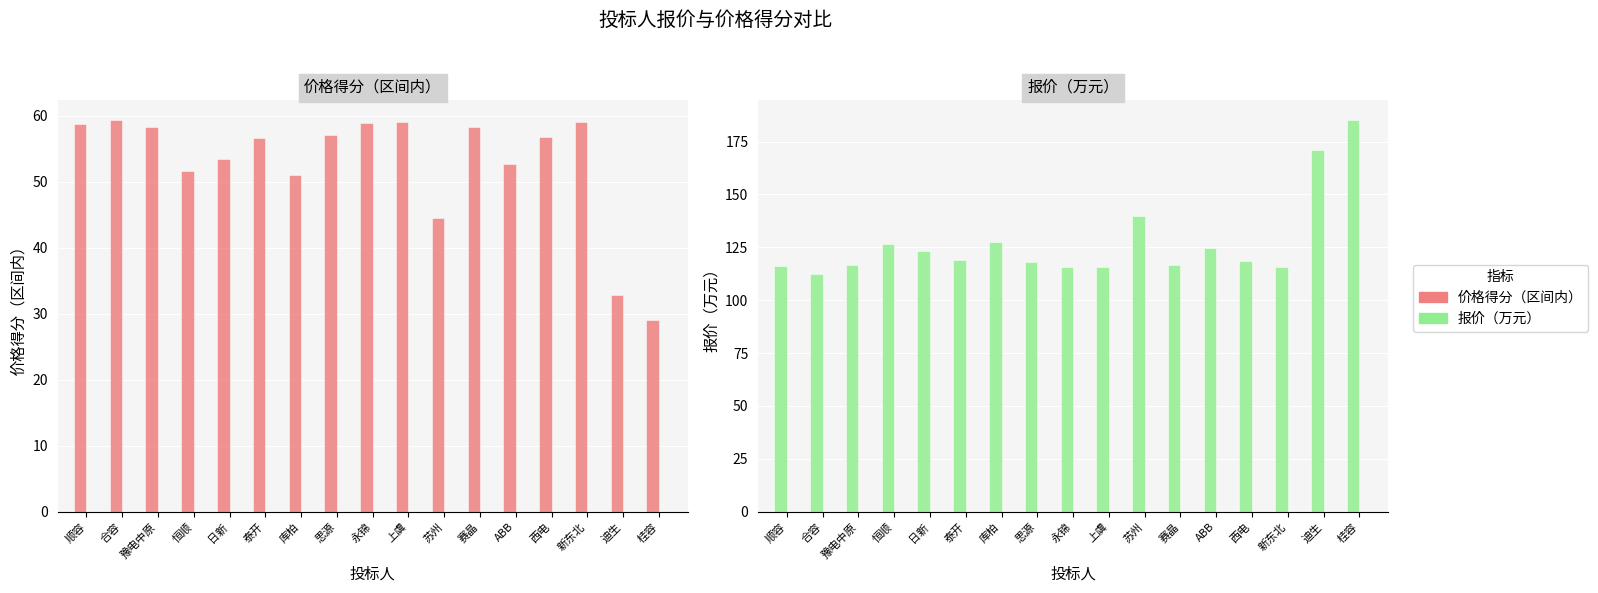

Read the 价格得分（区间内） value at 苏州.

44.5